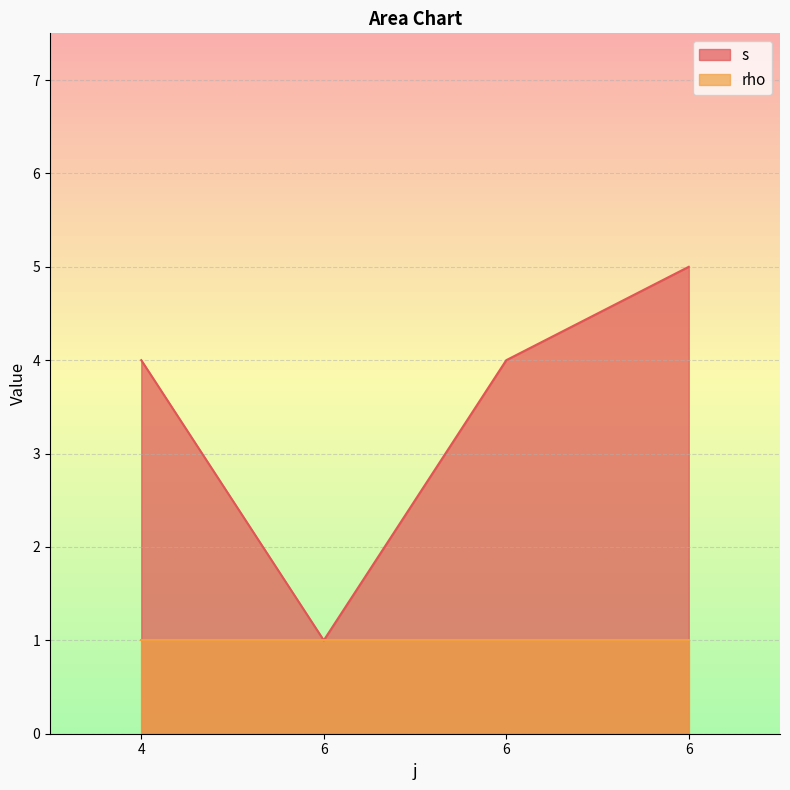

What is the difference between the second highest and minimum values?

3